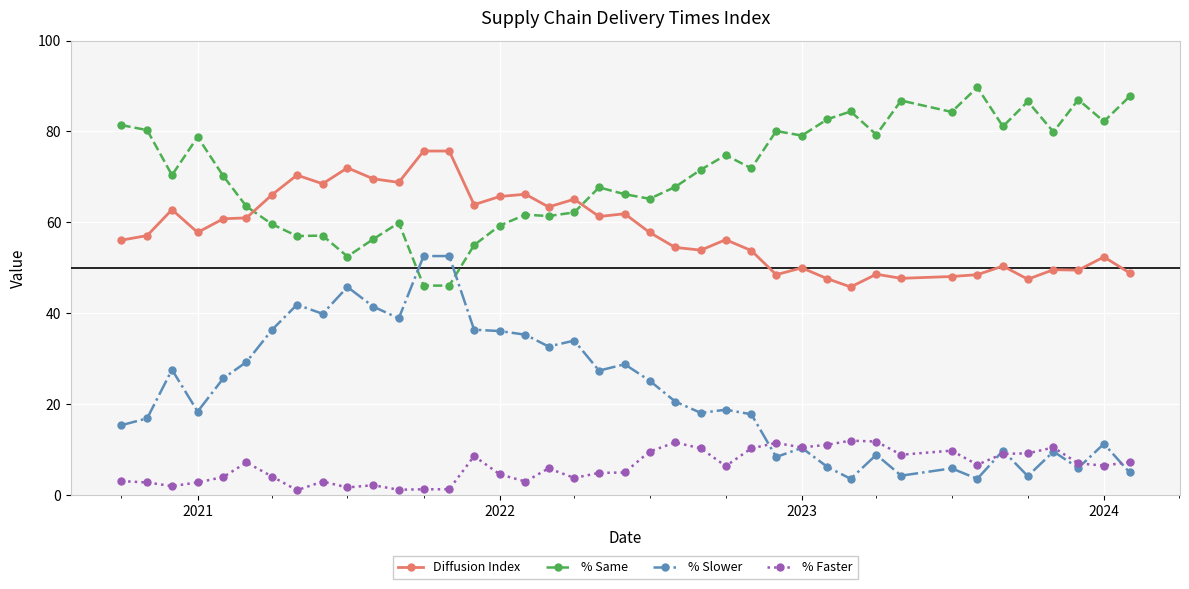

Rank the series by their average value, from highest to lowest.

% Same, Diffusion Index, % Slower, % Faster